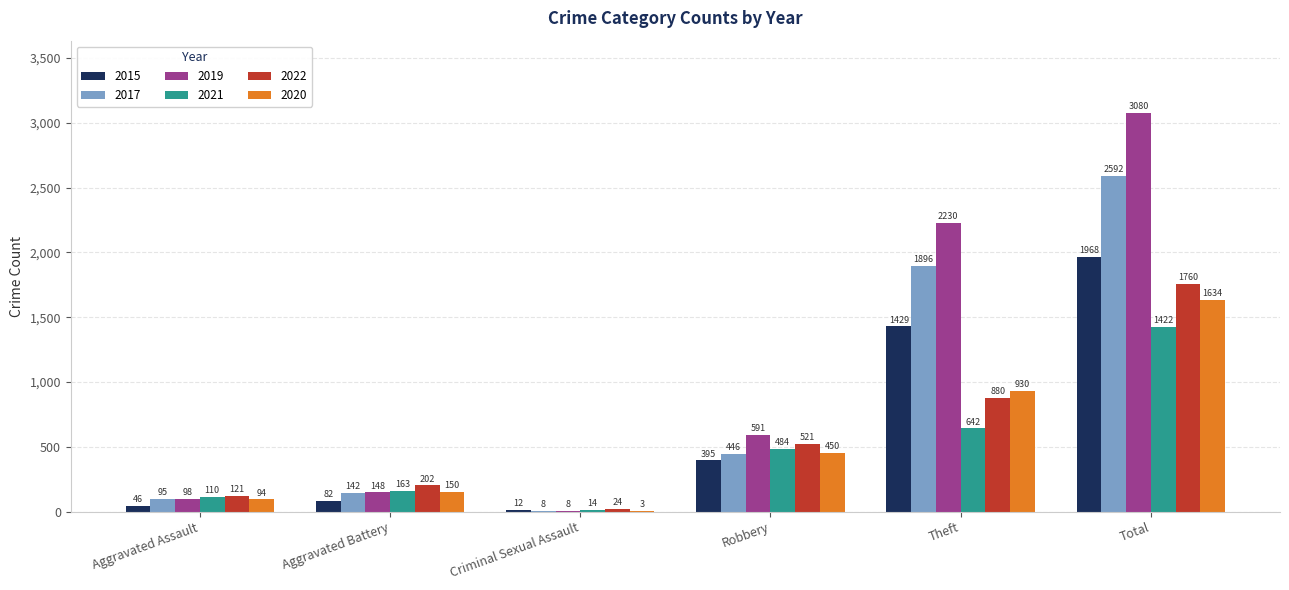

What is the sum of the 2020 values at Aggravated Battery and Aggravated Assault?

244